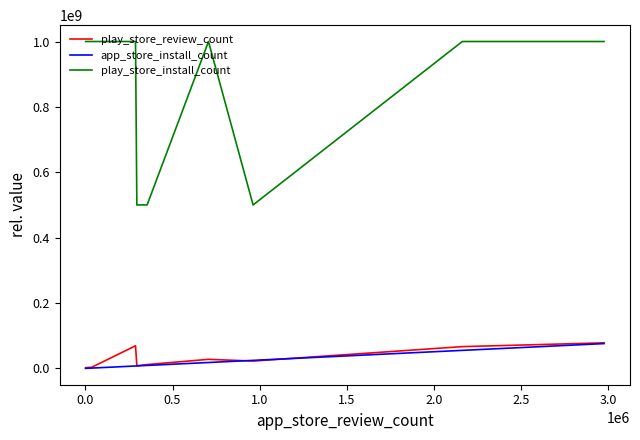

Which series has the largest total across all categories?

play_store_install_count